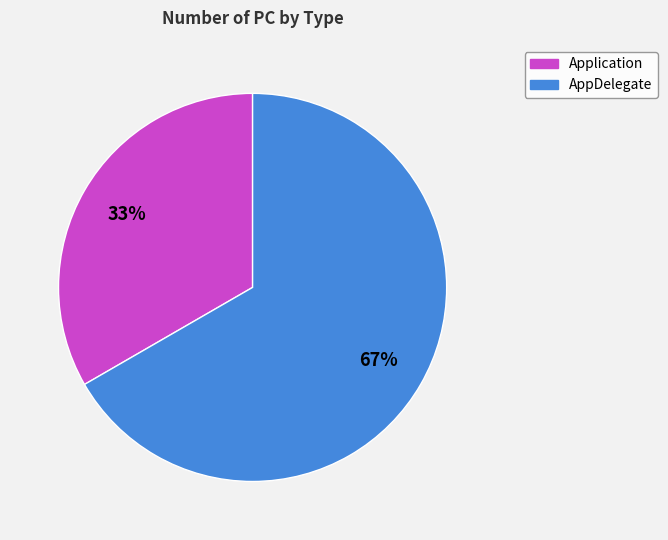

Which has a higher value, AppDelegate or Application?

AppDelegate